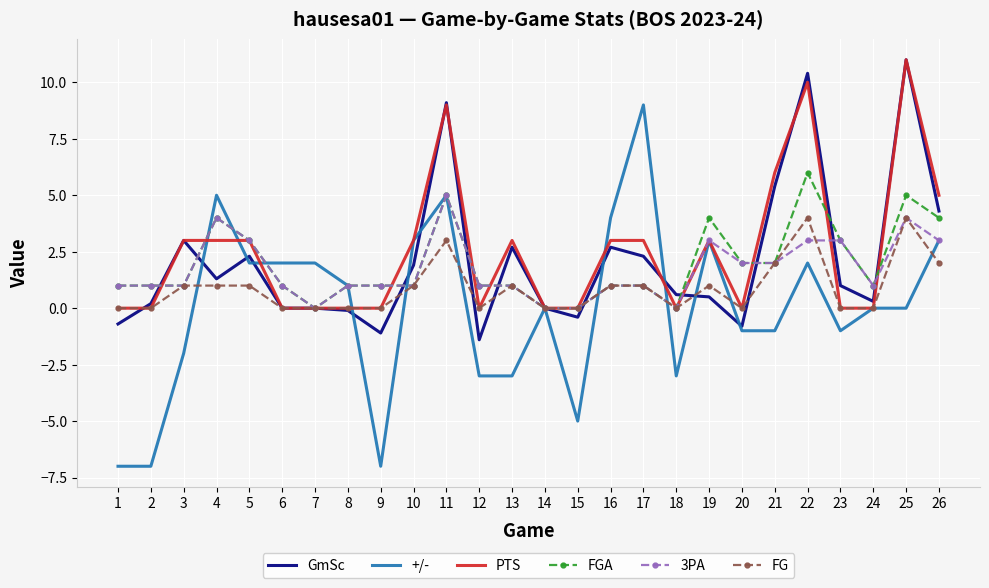

What is the total value across all series at 13?

5.7